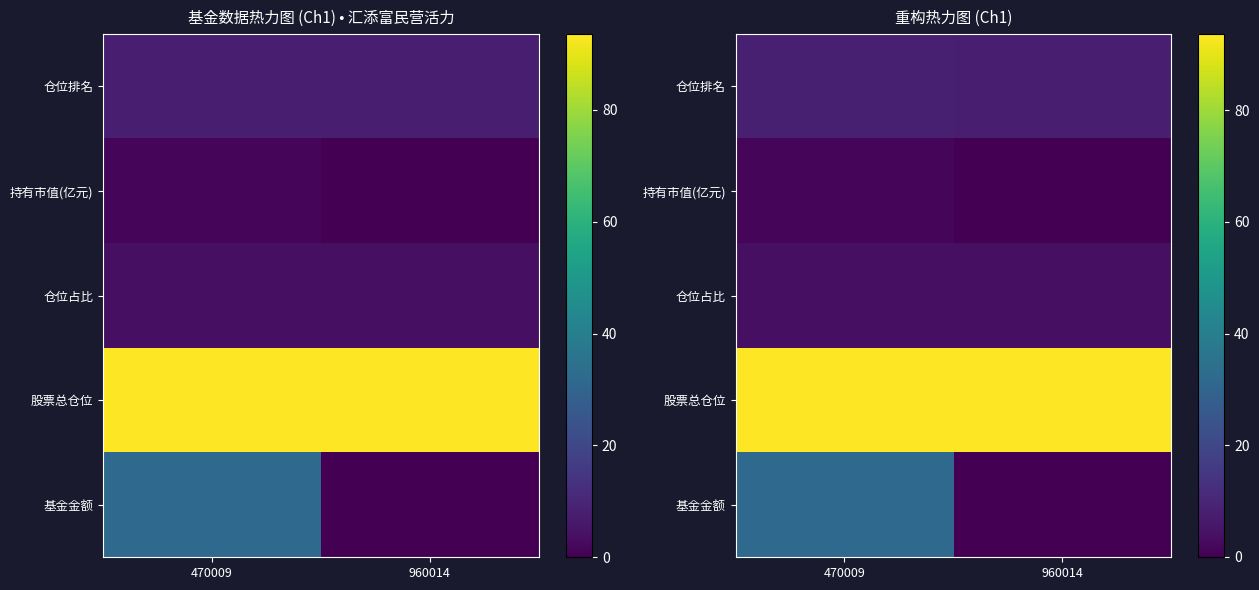

What is the highest value of the 基金金额 series?

31.9